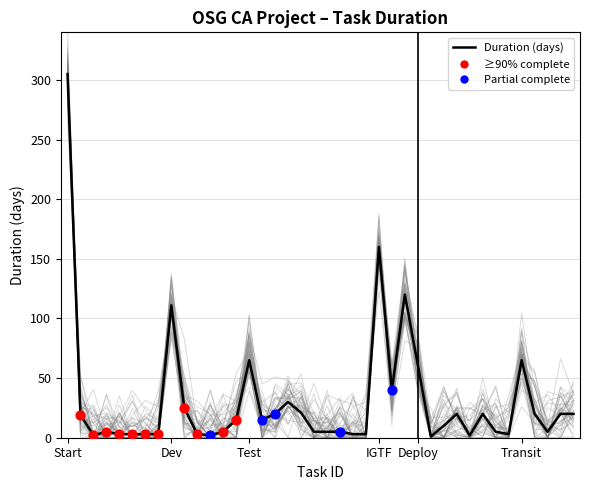

What is the ratio of the value at Dev to the value at 16?

0.9